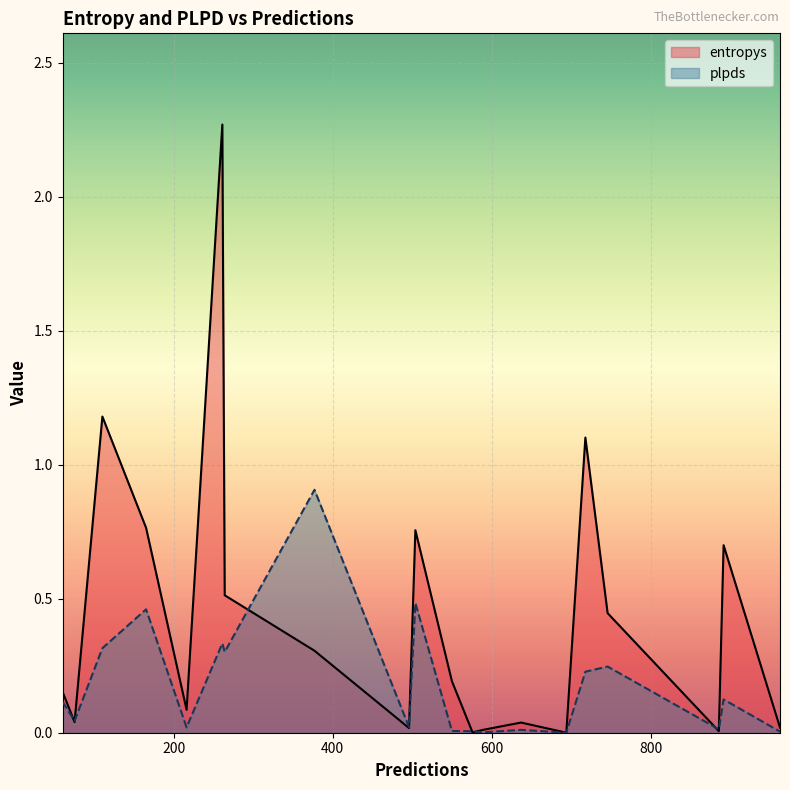

What is the average value of the entropys series?

0.4